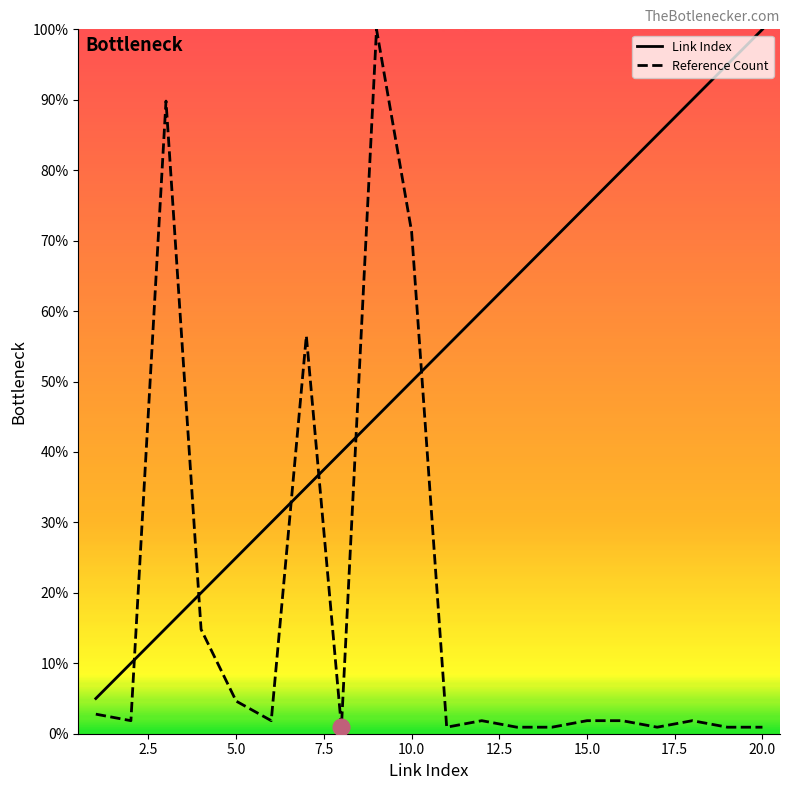

Which series has the largest range (max minus min)?

Reference Count